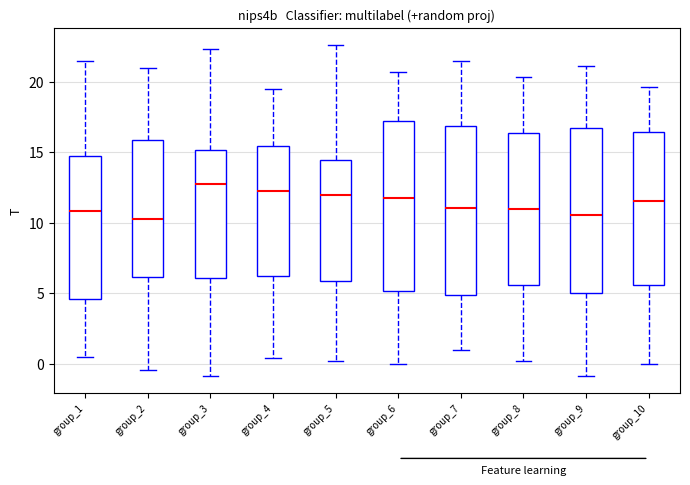

Where is the lower edge of the box for group_4 on the y-axis? The values are not printed on the chart, so give them approximately, as read against the axis.

6.0